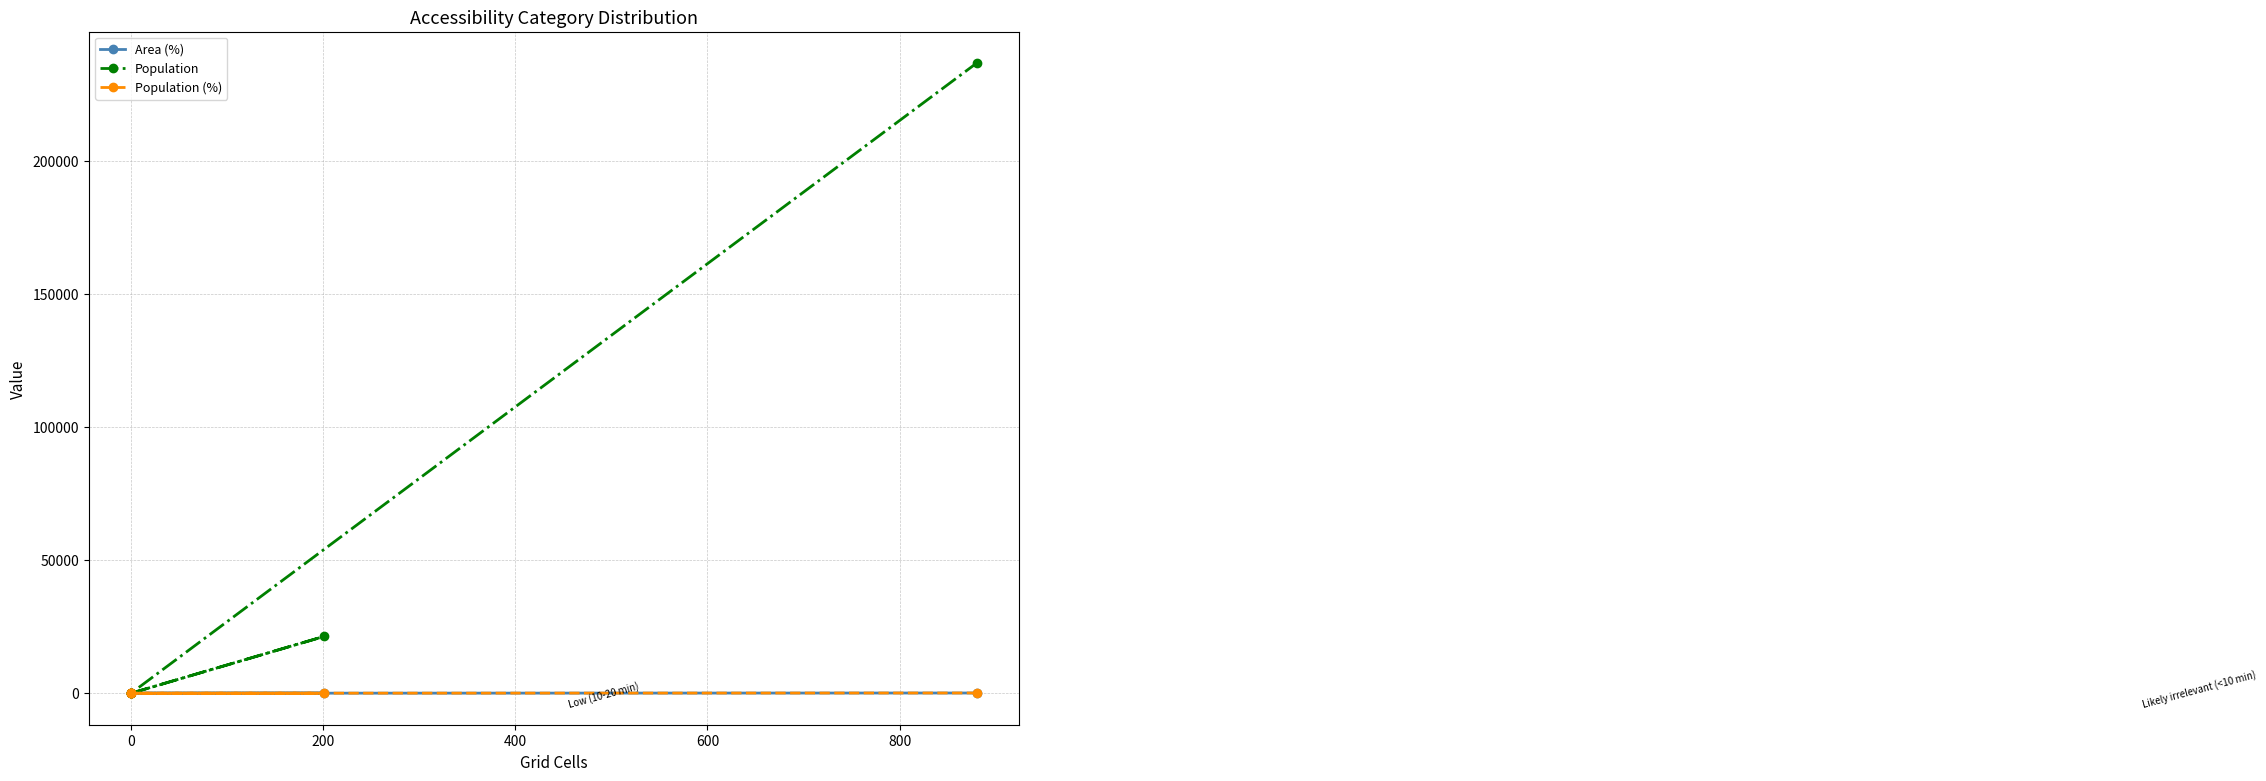

At how many categories does at least one series exceed 204326?

1